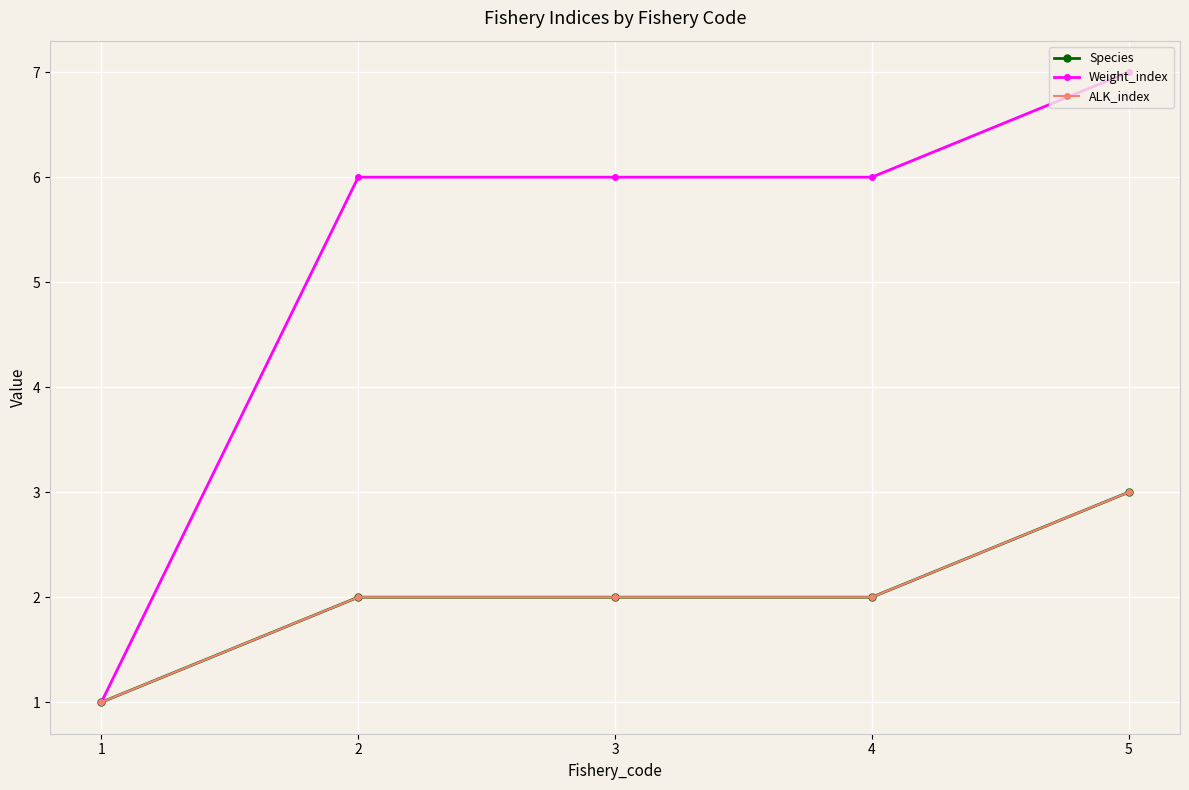

True or false: Weight_index has a value of 6 at 2.

True